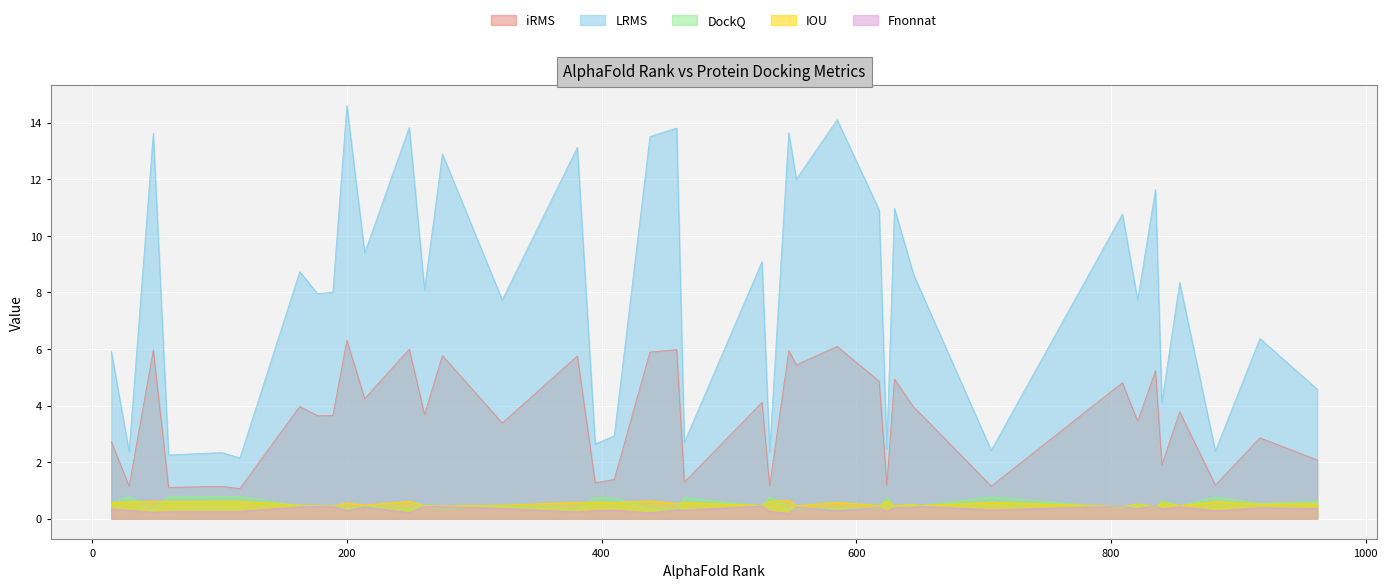

Which series ends up on top after the final intersection of IOU and Fnonnat?

IOU